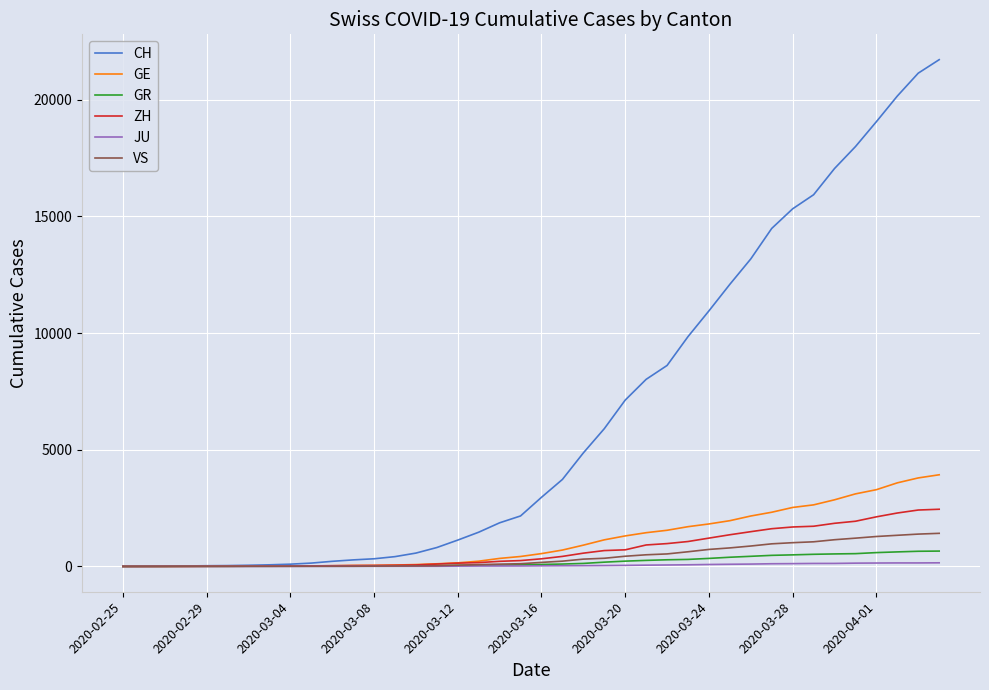

What are all the series names shown in the legend?

CH, GE, GR, ZH, JU, VS